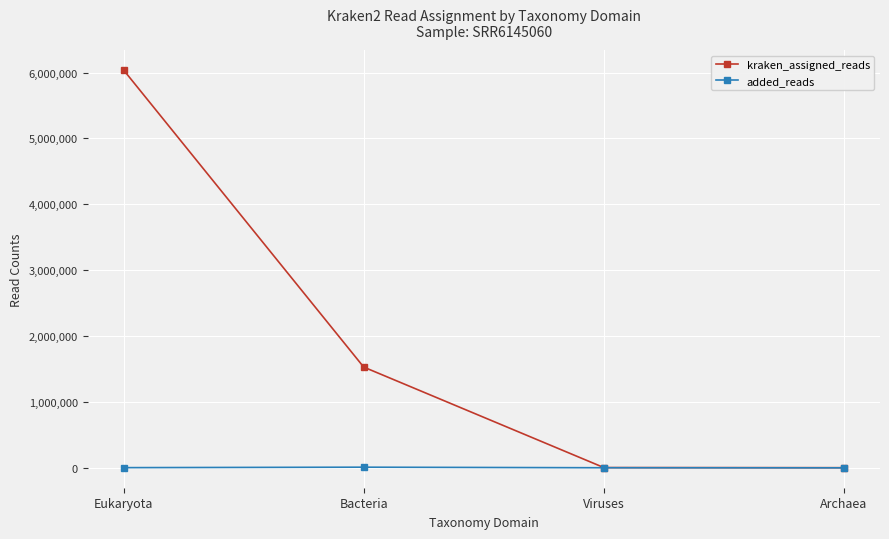

What is the average value of the kraken_assigned_reads series?

1893824